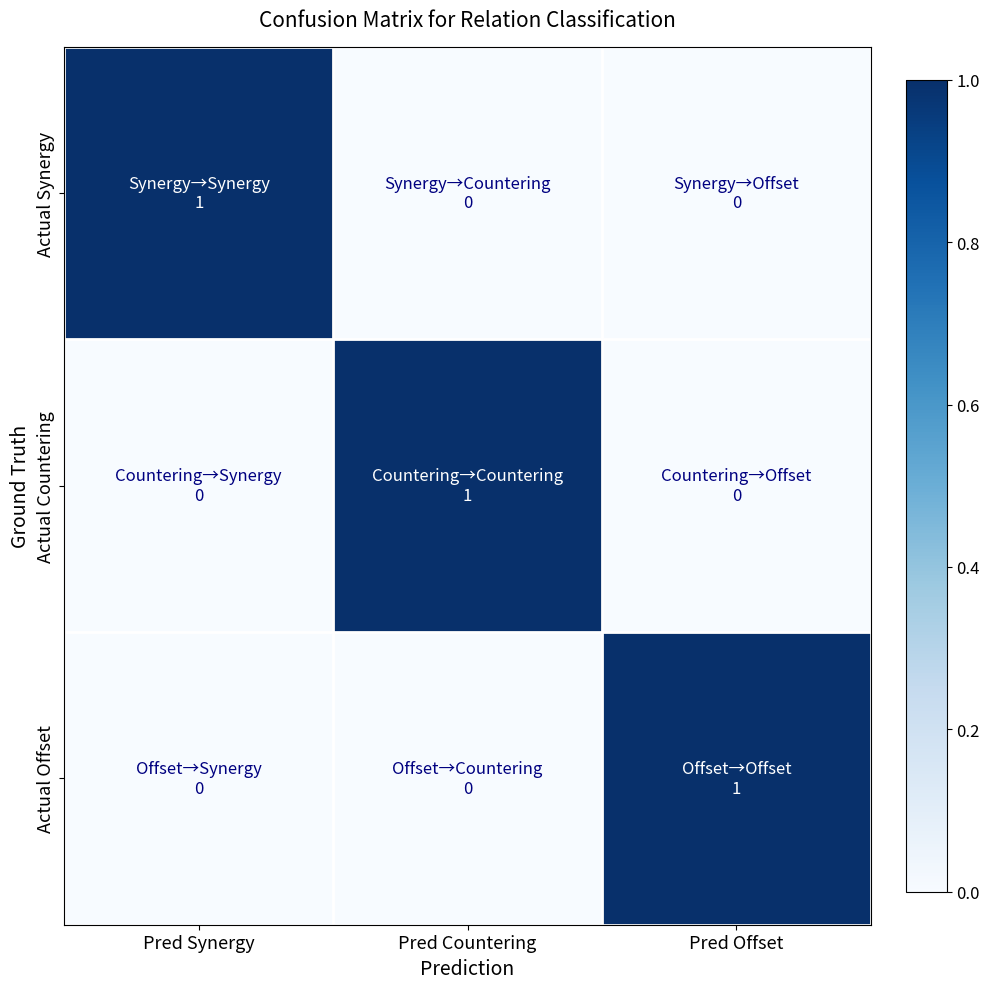

How many distinct data groups are displayed?

3